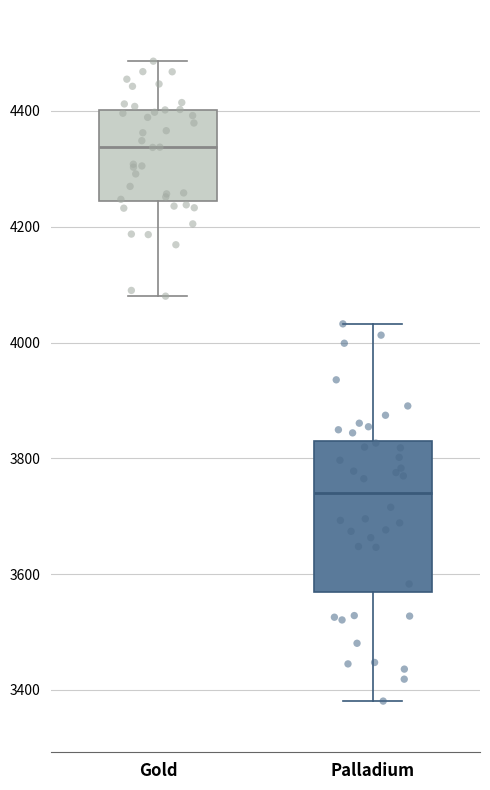

Reading left to right, transcribe this box plot: for each box, give where its median line is, the range the box spans, and where its two whiskers end, as read against the y-axis. The values are not printed on the chart, so give them approximately, as read against the axis.

Gold: median 4340, box 4240 to 4400, whiskers 4080 to 4480
Palladium: median 3740, box 3560 to 3840, whiskers 3380 to 4040